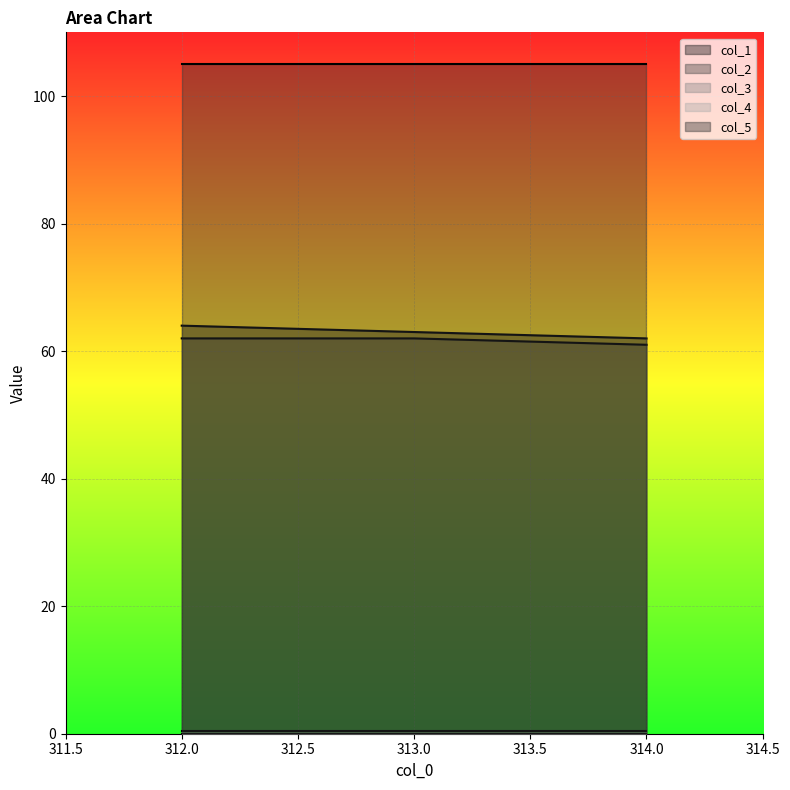

Is the value of col_2 at 313.0 greater than the value of col_1 at 314.0?

No